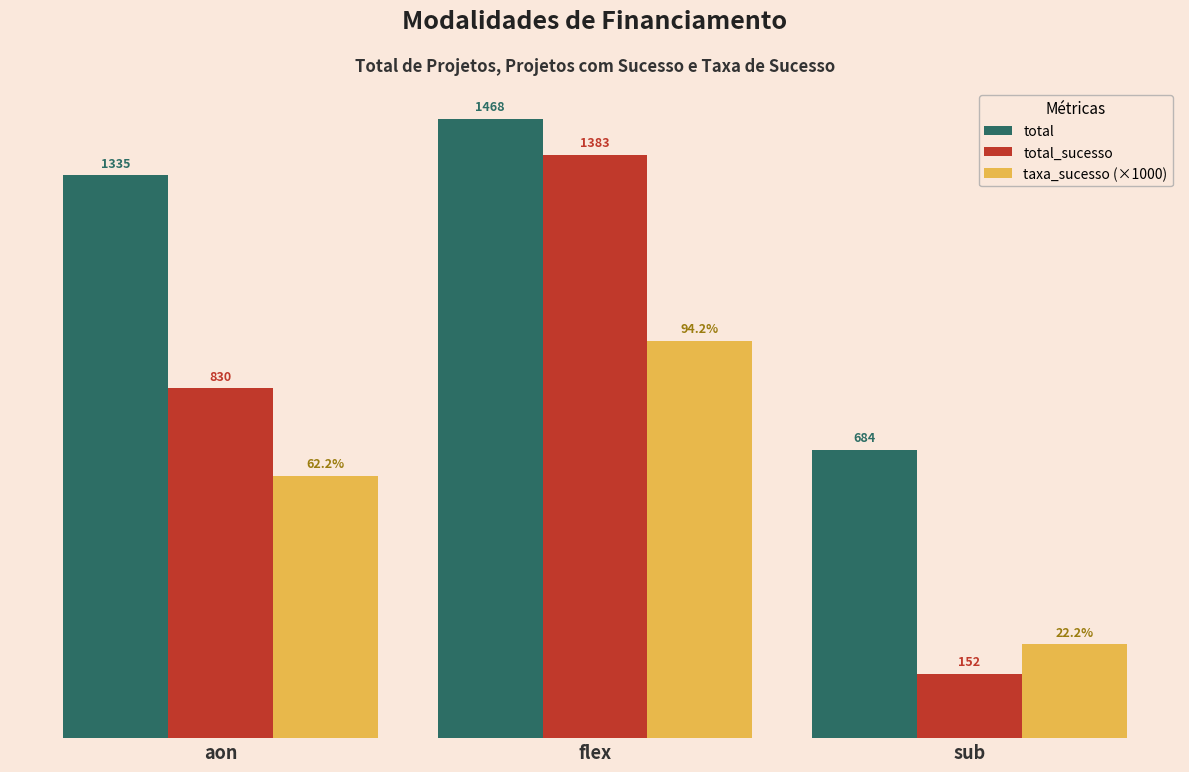

At which category does the chart reach its minimum across all series?

sub